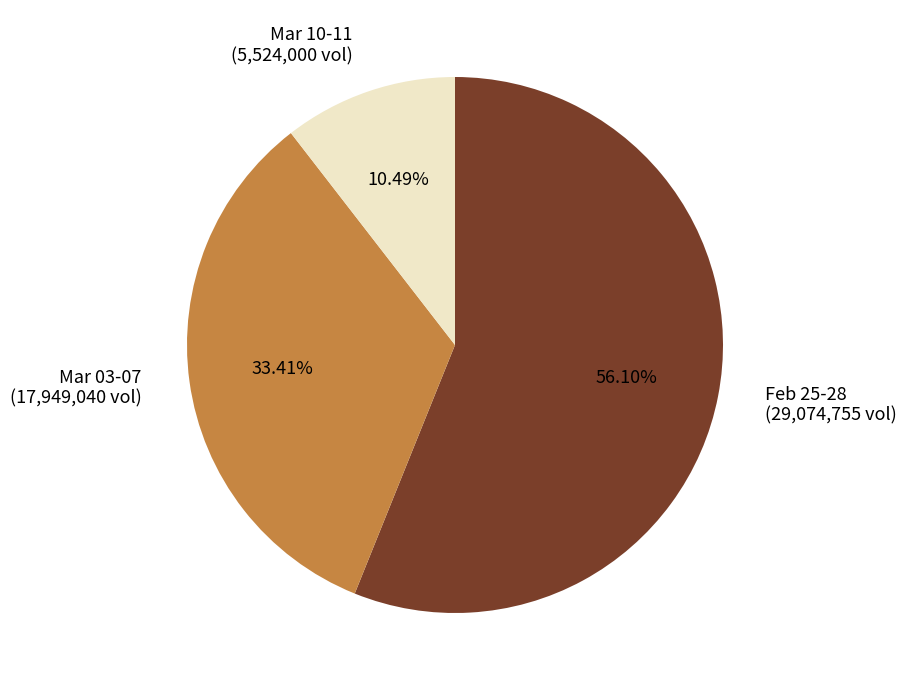

Between Mar 10-11 (5,524,000 vol) and Mar 03-07 (17,949,040 vol), which is larger?

Mar 03-07 (17,949,040 vol)